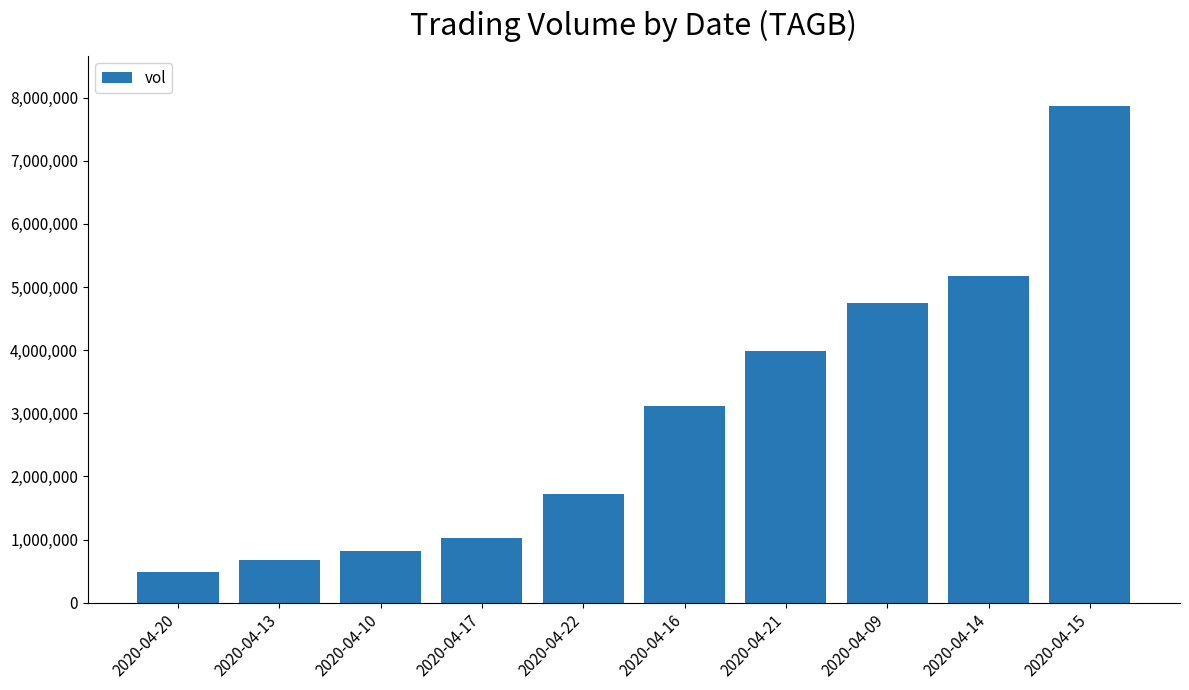

What is the label of the 5th bar from the left?

2020-04-22